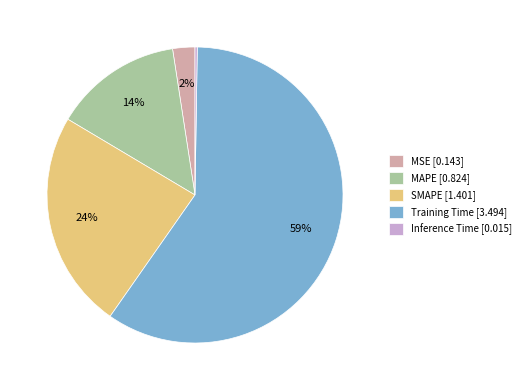

Between MSE [0.143] and SMAPE [1.401], which is larger?

SMAPE [1.401]